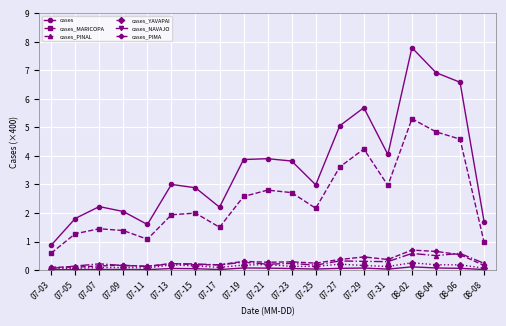

What value does the cases_PIMA series have at 07-17?

0.2